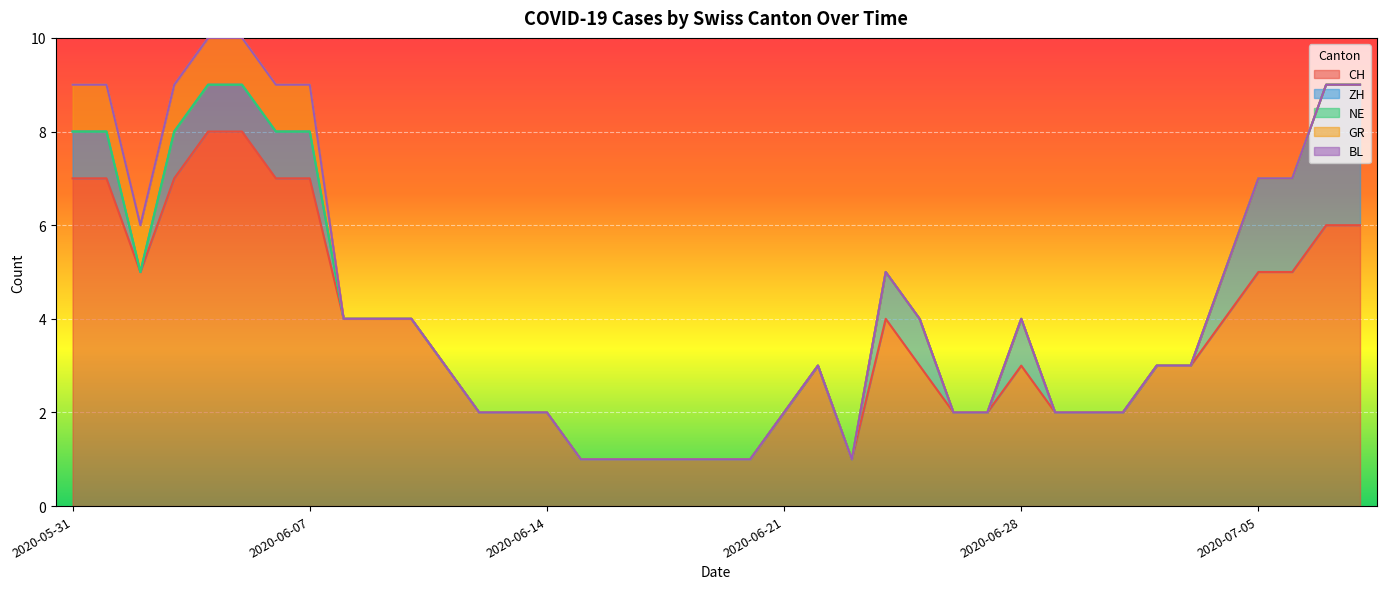

How many lines are shown in the chart?

5